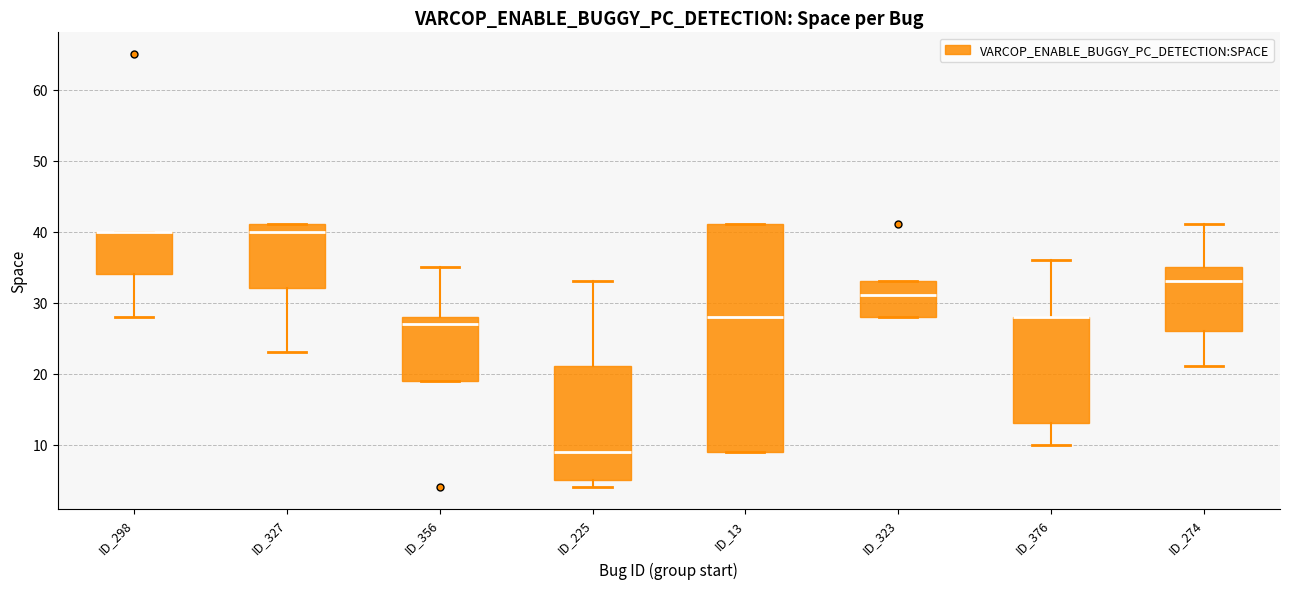

Reading left to right, transcribe this box plot: for each box, give where its median line is, the range the box spans, and where its two whiskers end, as read against the y-axis. The values are not printed on the chart, so give them approximately, as read against the axis.

ID_298: median 40 (drawn on the box's upper edge), box 34 to 40, whiskers 28 to 40
ID_327: median 40, box 32 to 41, whiskers 23 to 41
ID_356: median 27, box 19 to 28, whiskers 19 to 35
ID_225: median 9, box 5 to 21, whiskers 4 to 33
ID_13: median 28, box 9 to 41, whiskers 9 to 41
ID_323: median 31, box 28 to 33, whiskers 28 to 33
ID_376: median 28 (drawn on the box's upper edge), box 13 to 28, whiskers 10 to 36
ID_274: median 33, box 26 to 35, whiskers 21 to 41